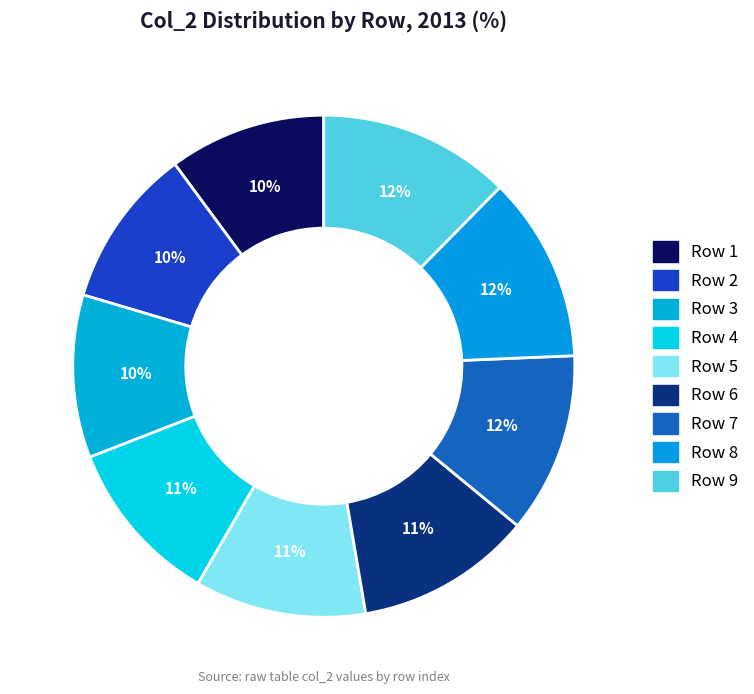

How many slices are in this pie chart?

9